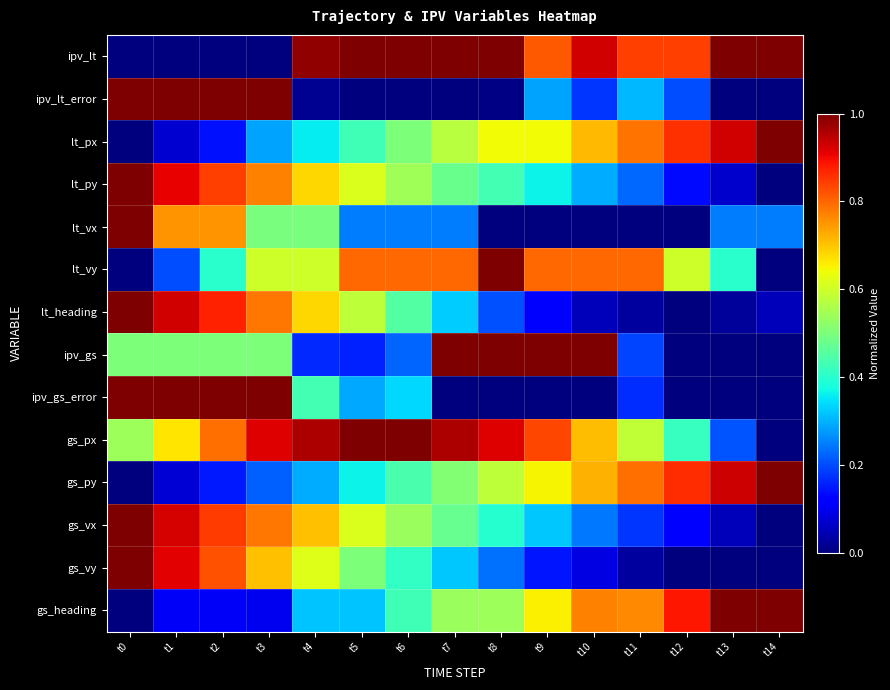

At which category is the sum across all series the highest?

t2